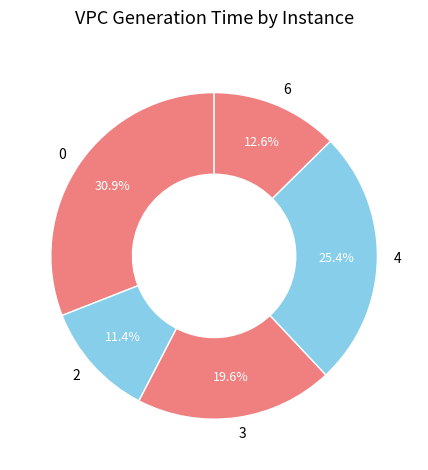

To the nearest percent, what percentage of the pie is 0?

31%